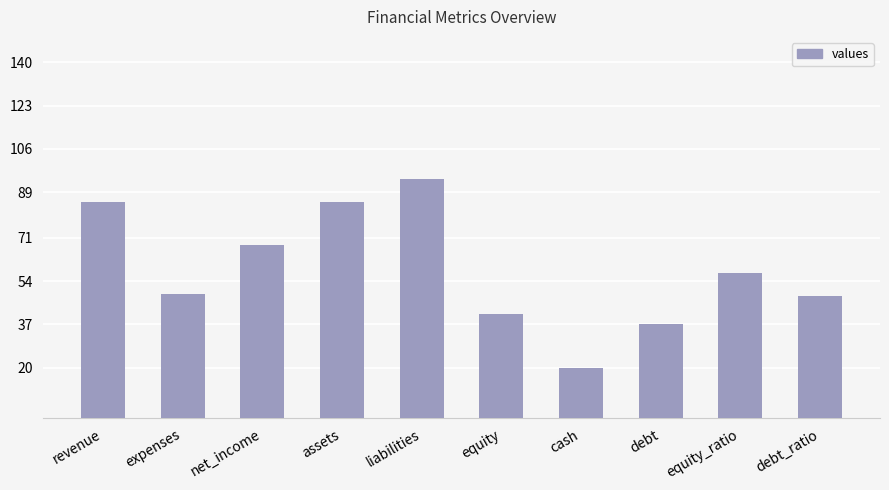

Reading left to right, list all the values displayed in this chart.

revenue=85	expenses=49	net_income=68	assets=85	liabilities=94	equity=41	cash=20	debt=37	equity_ratio=57	debt_ratio=48